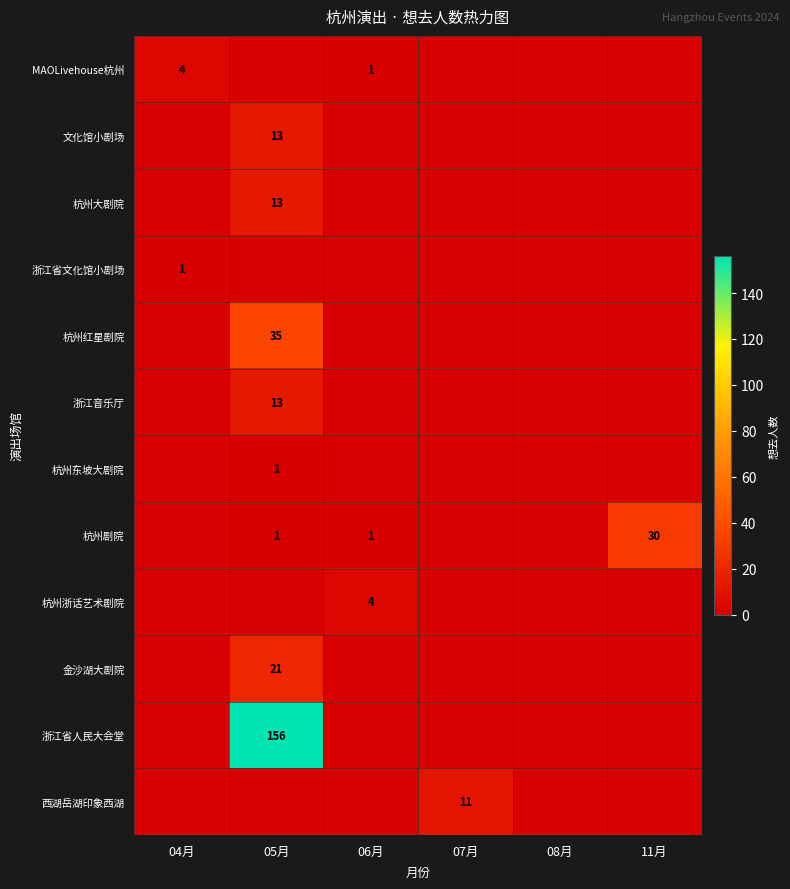

Rank the series by their maximum value, from lowest to highest.

浙江省文化馆小剧场, 杭州东坡大剧院, MAOLivehouse杭州, 杭州浙话艺术剧院, 西湖岳湖印象西湖, 文化馆小剧场, 杭州大剧院, 浙江音乐厅, 金沙湖大剧院, 杭州剧院, 杭州红星剧院, 浙江省人民大会堂